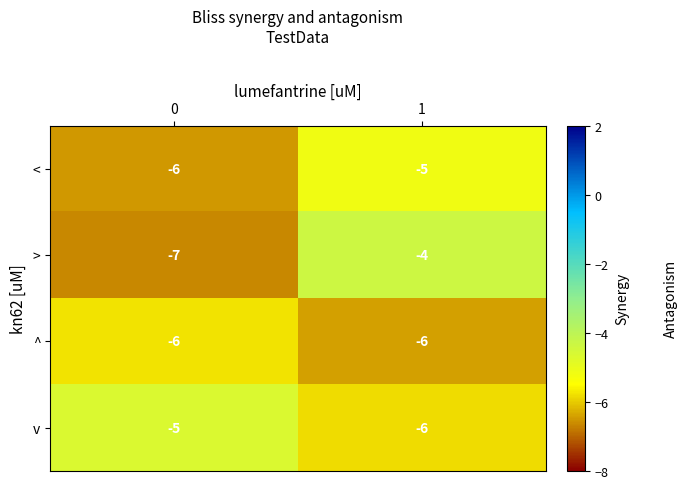

What is the smallest value displayed?

-7